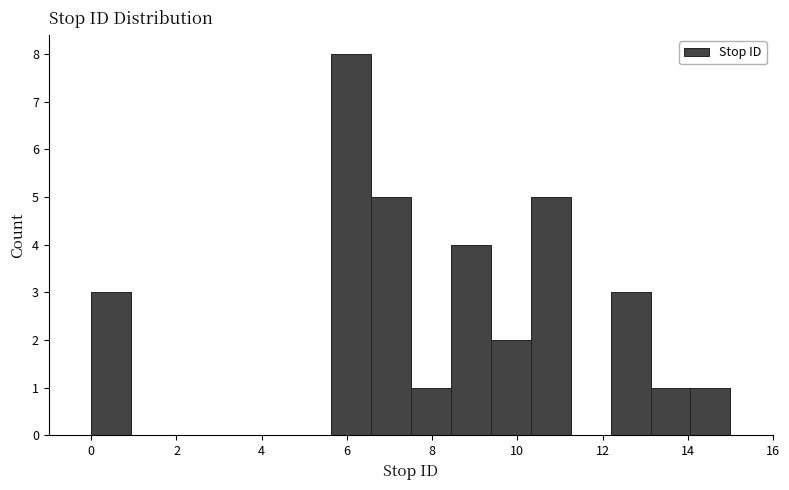

Which range on the x-axis has the tallest bar?

5.6 to 6.6